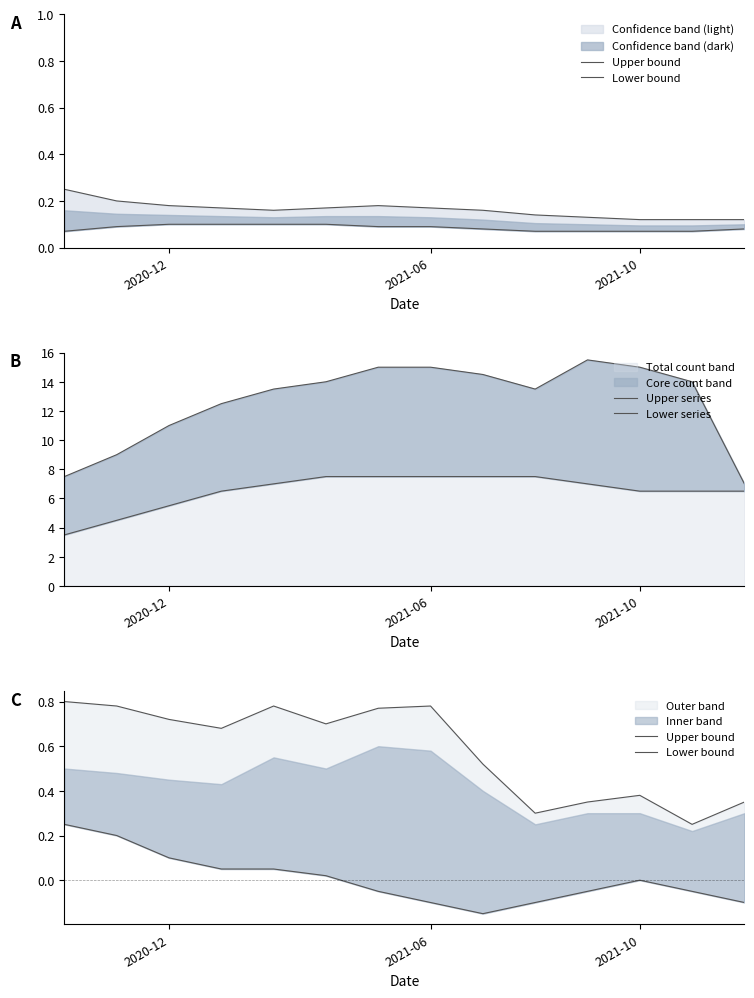

The Upper series series shows 12.5 at 3. True or false?

True